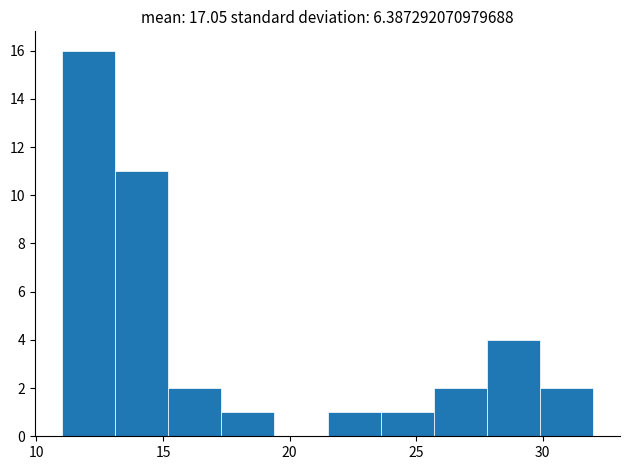

Reading left to right, list every bar in this chart as the range it spans on the x-axis followed by its height. Neither the bar edges nor the heights are printed on the chart, so give them approximately, as read against the axes.

11.0 to 13.1: 16
13.1 to 15.2: 11
15.2 to 17.3: 2
17.3 to 19.4: 1
19.4 to 21.5: 0
21.5 to 23.6: 1
23.6 to 25.7: 1
25.7 to 27.8: 2
27.8 to 29.9: 4
29.9 to 32.0: 2